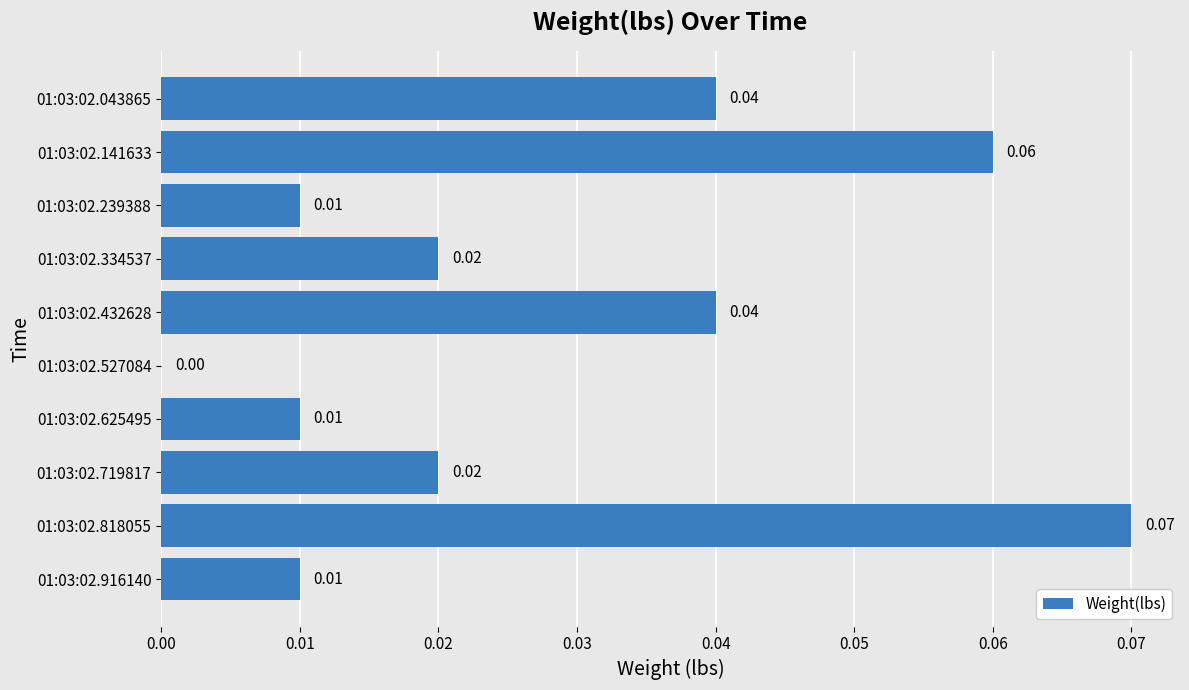

What is the sum of all values?

0.3